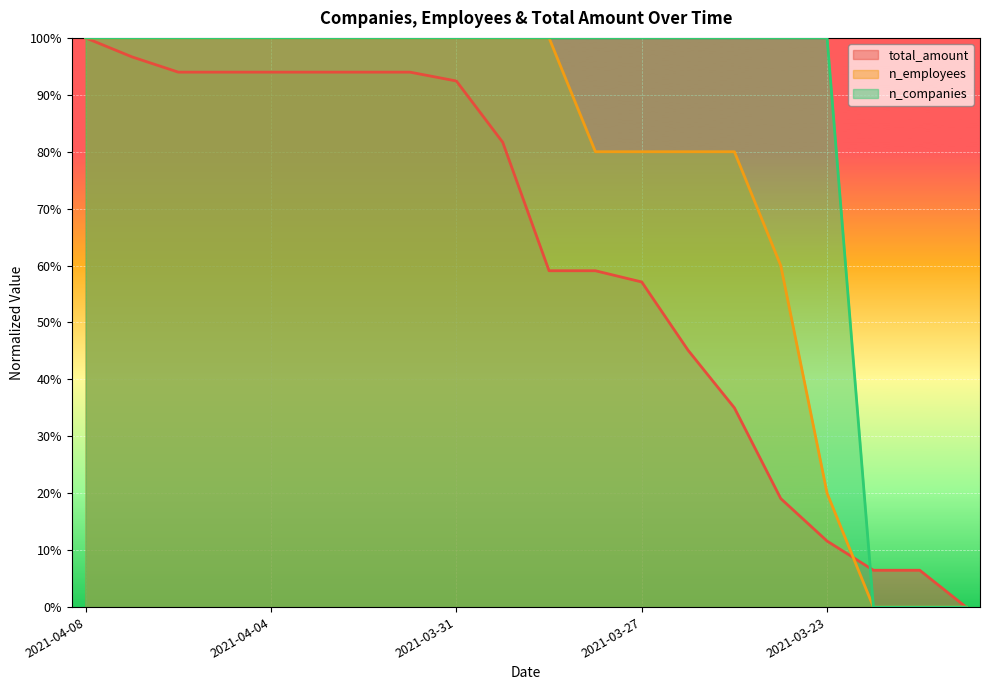

What is the difference between the highest and lowest values at 2021-04-03?

0.1